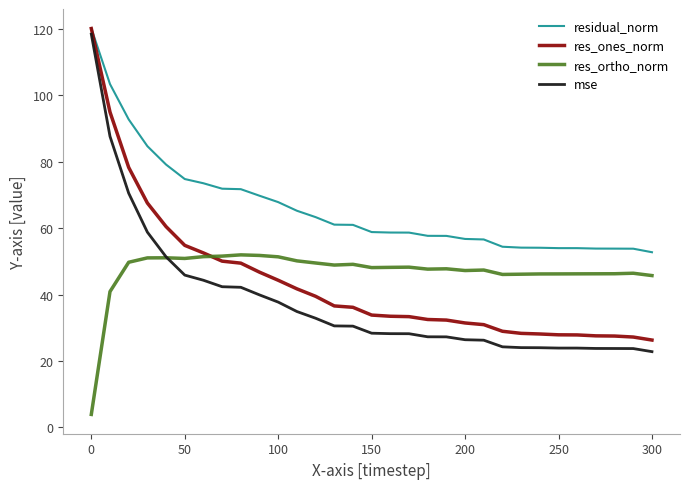

Which series has the largest total across all categories?

residual_norm